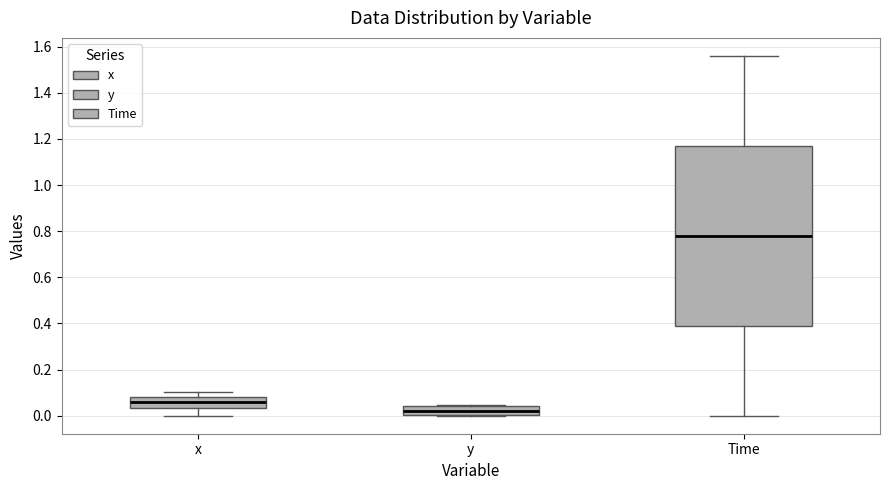

Which box is the tallest, from its lower edge to its upper edge?

Time